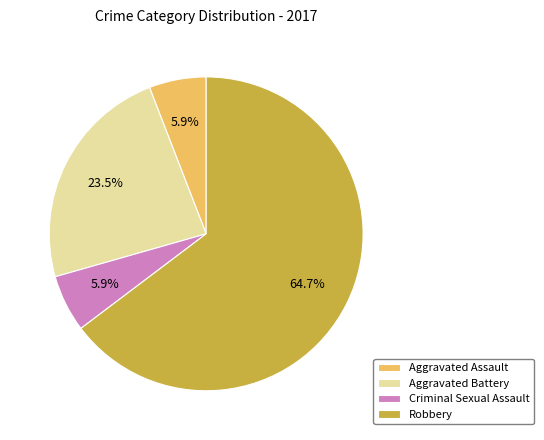

To the nearest percent, what percentage of the pie is Aggravated Assault?

6%